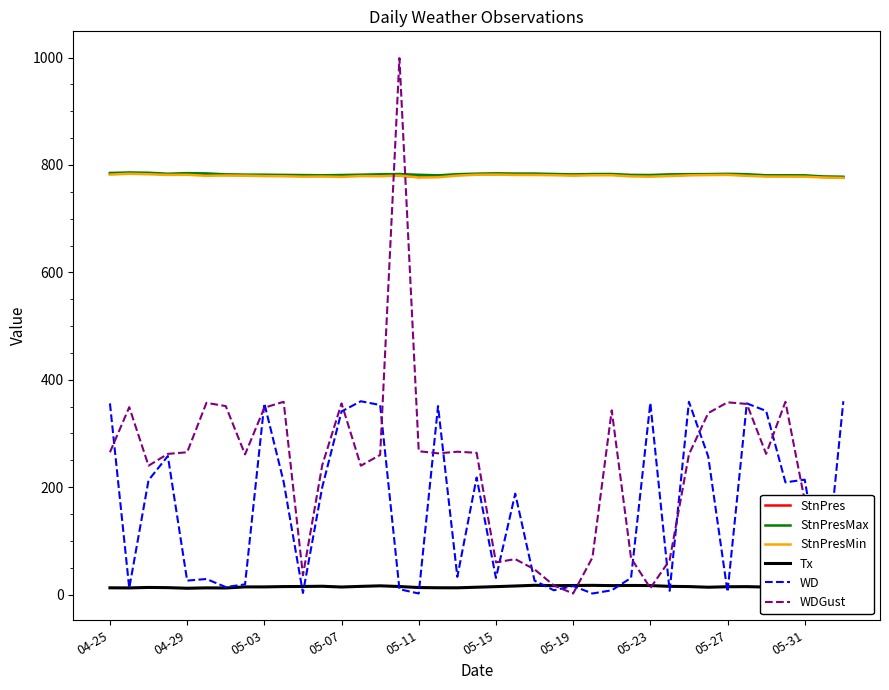

Where do WDGust and StnPresMax first cross each other?

14 and 15